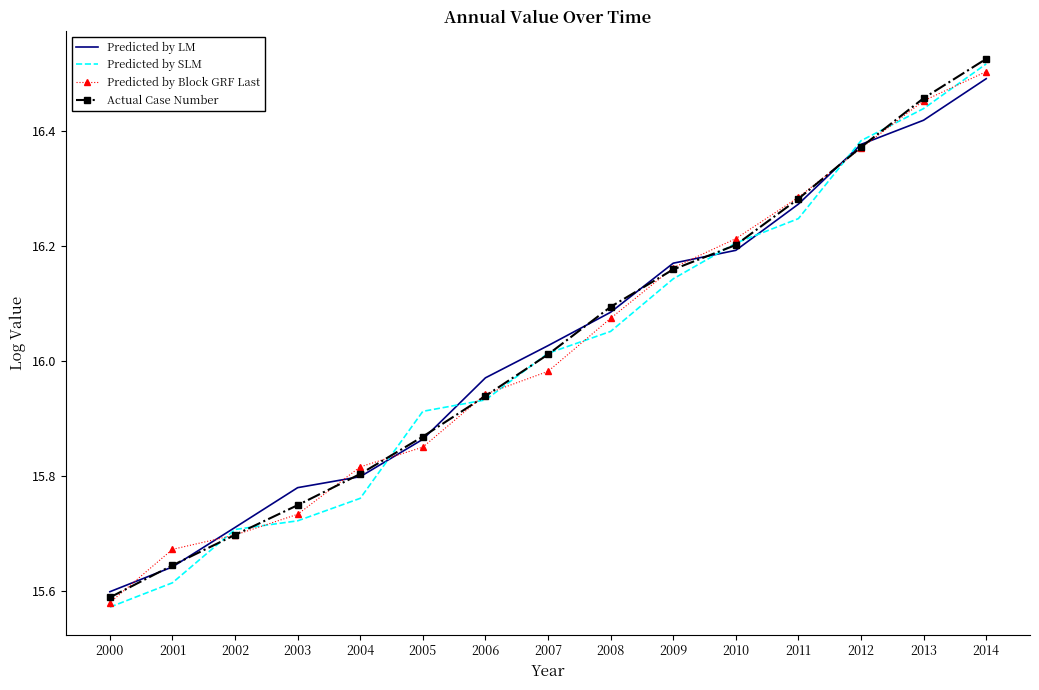

After their last crossing, which series has the higher values: Predicted by Block GRF Last or Predicted by SLM?

Predicted by SLM